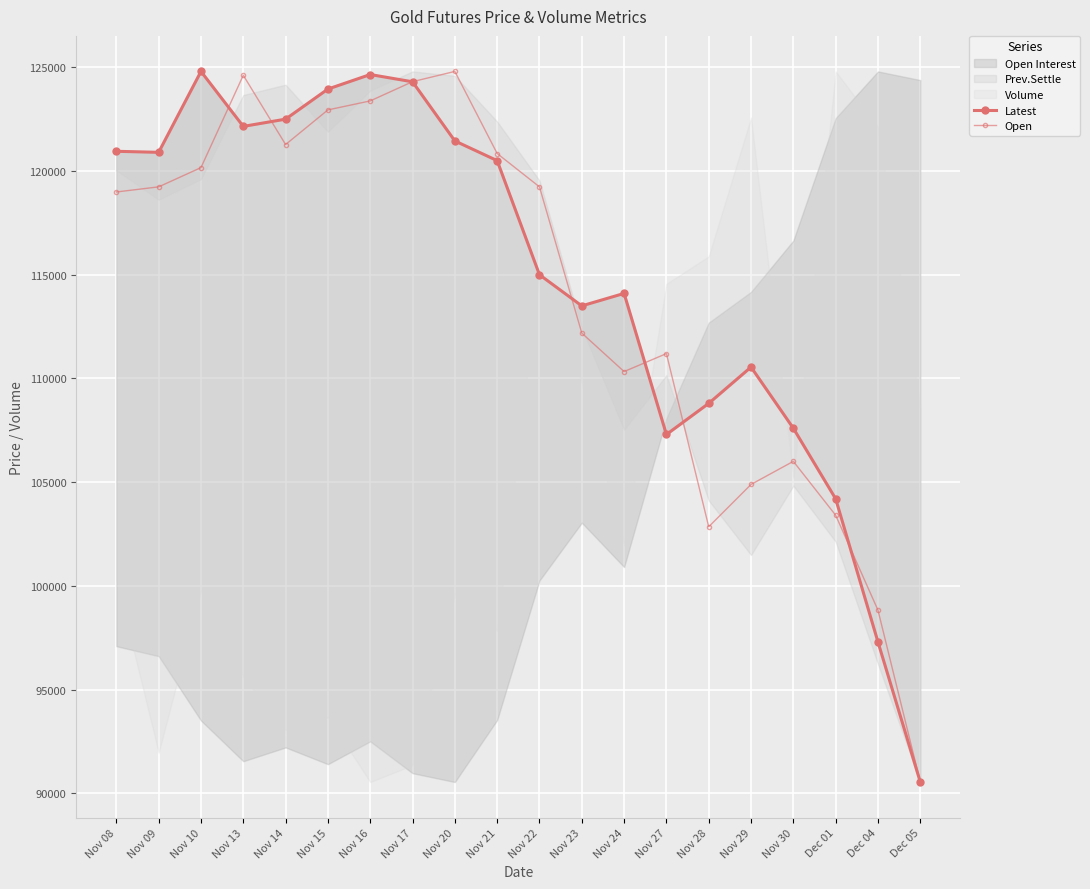

Between Nov 10 and Nov 15, which is larger?

Nov 10